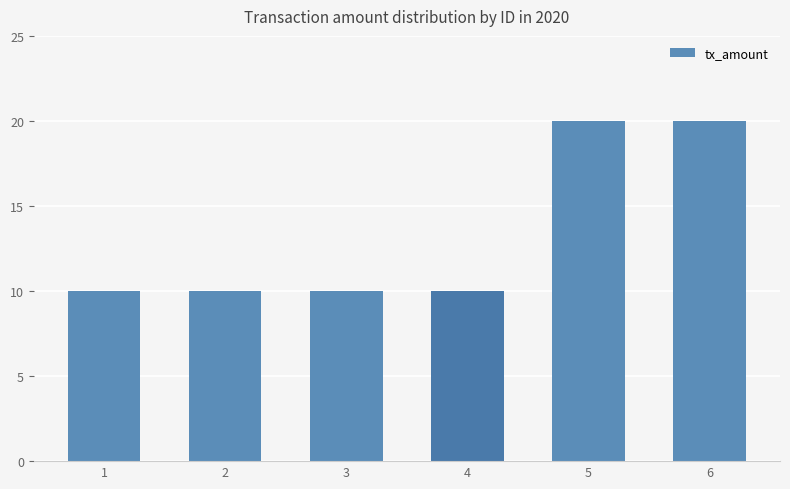

What is the greatest value displayed?

20